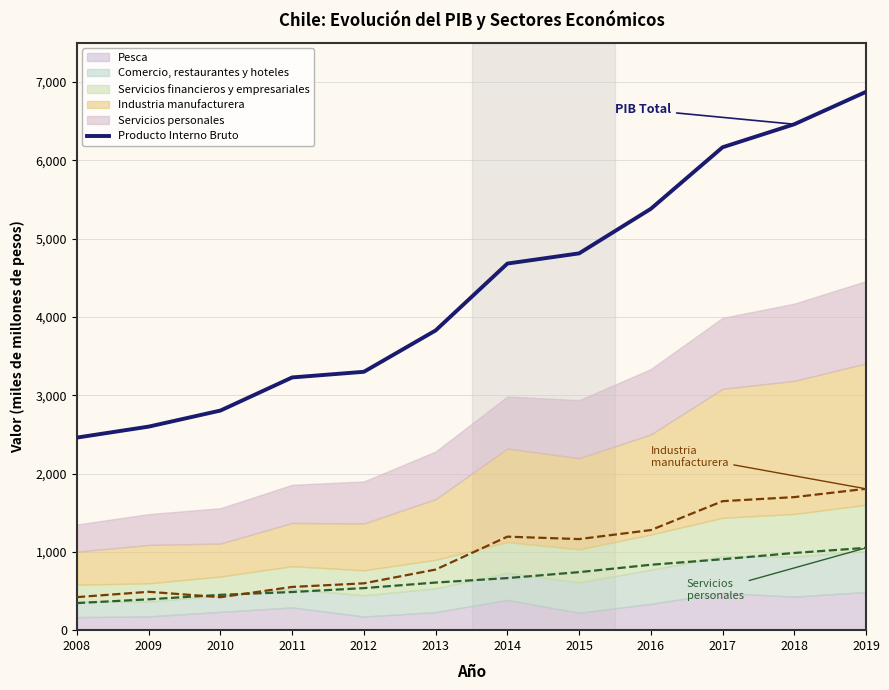

True or false: the data has more than 2 interior local peaks.

False